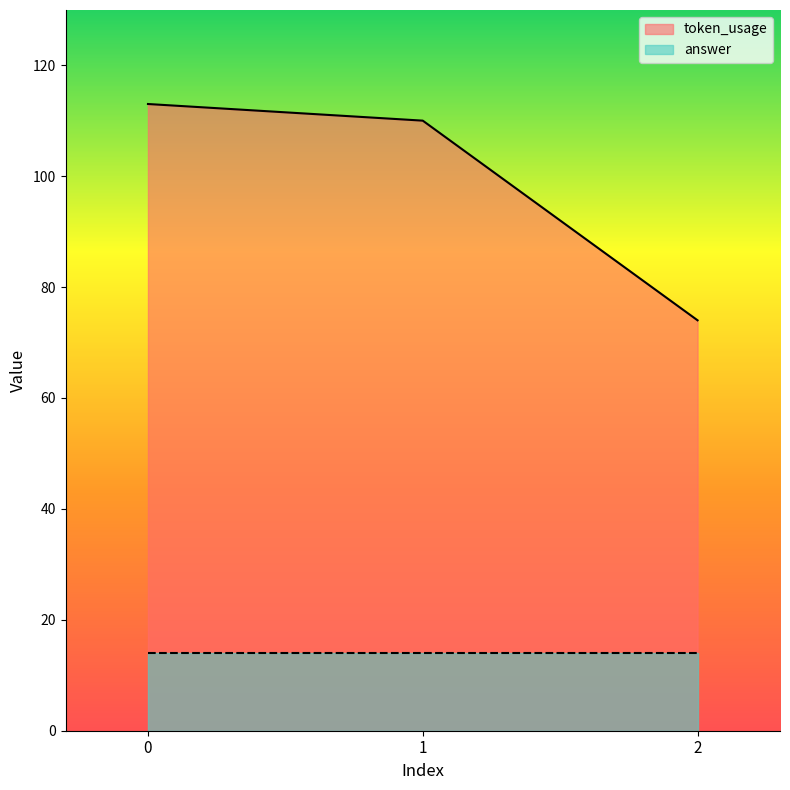

What is the change in value from 0 to 1?

-3